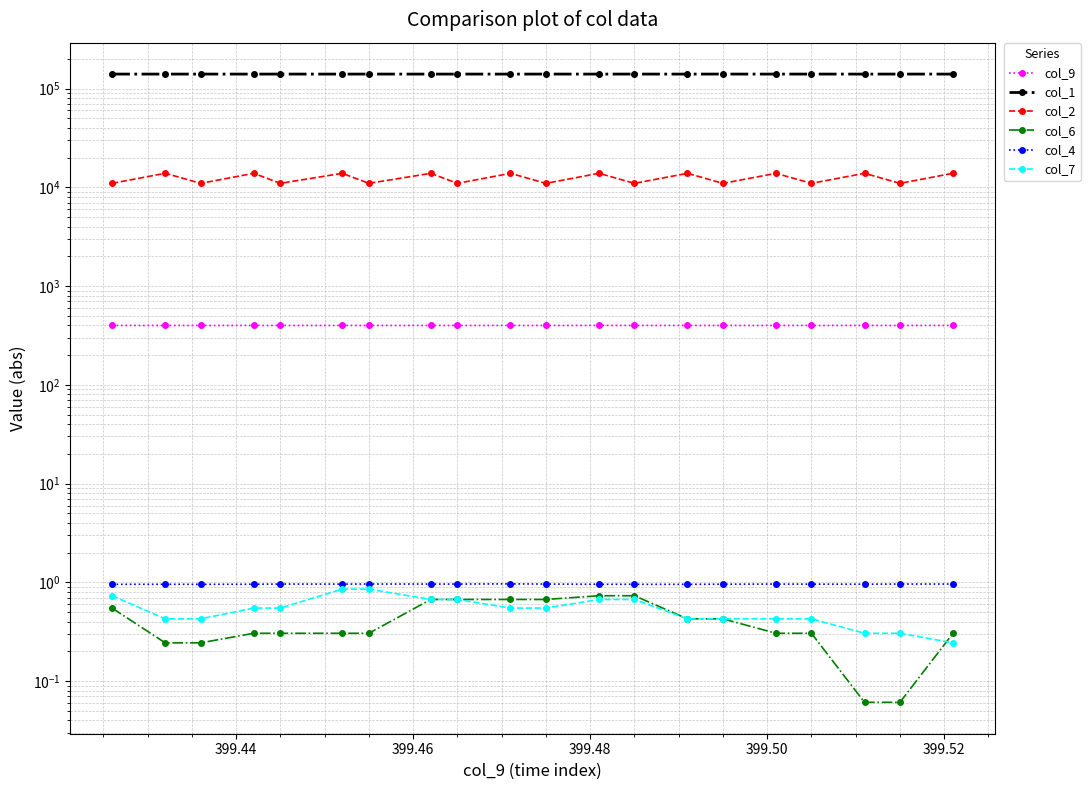

How many lines are shown in the chart?

6